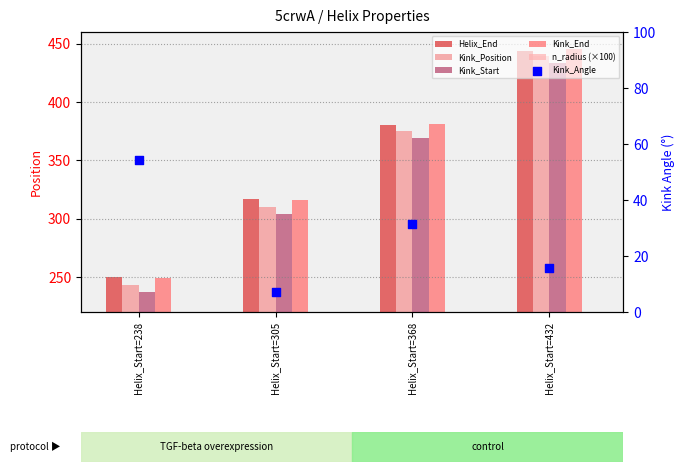

What is the total value across all series at Helix_Start=368?

1714.8